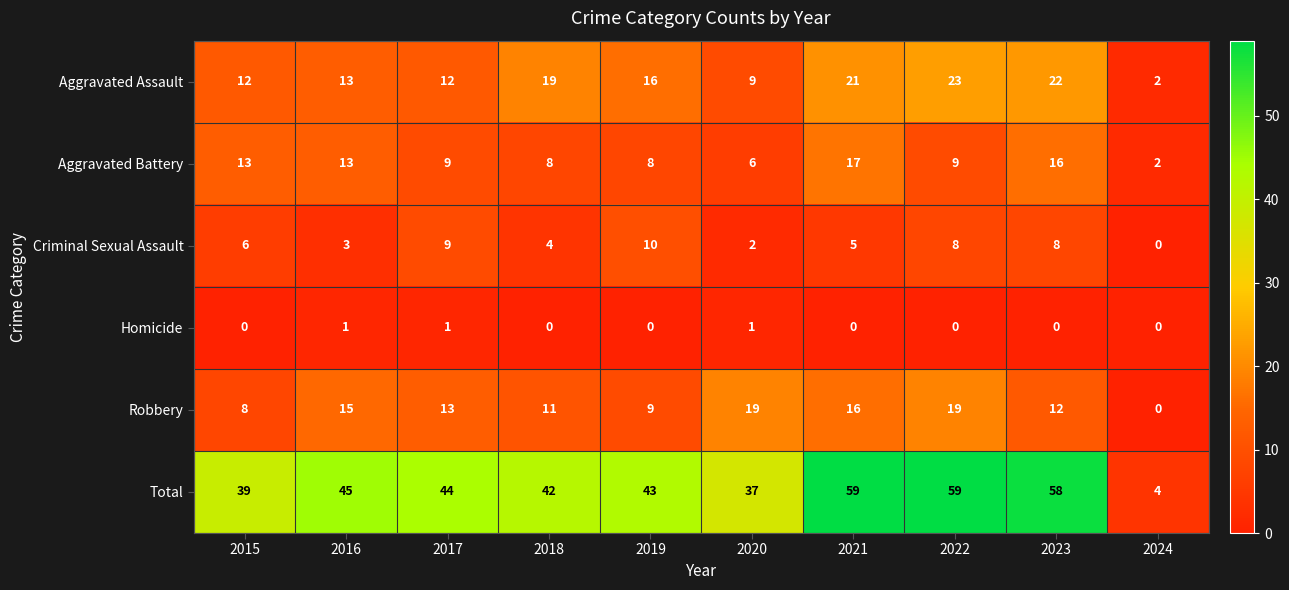

Count the number of categories in the chart.

10